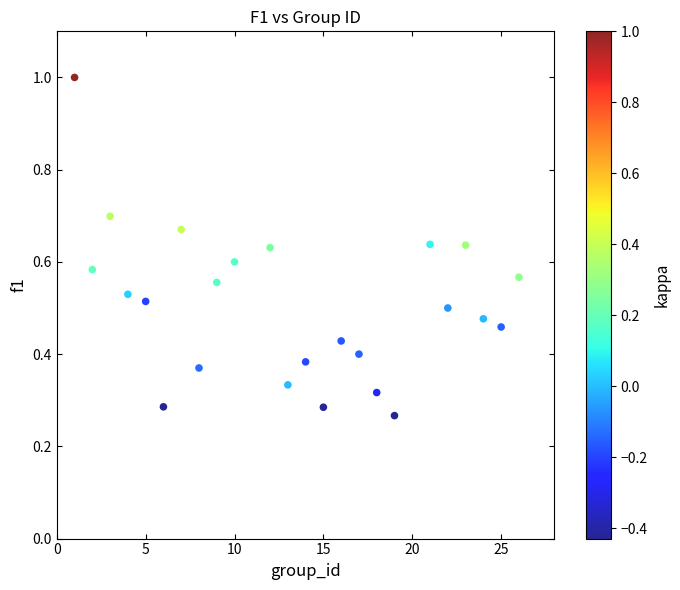

How many data points are displayed?

24